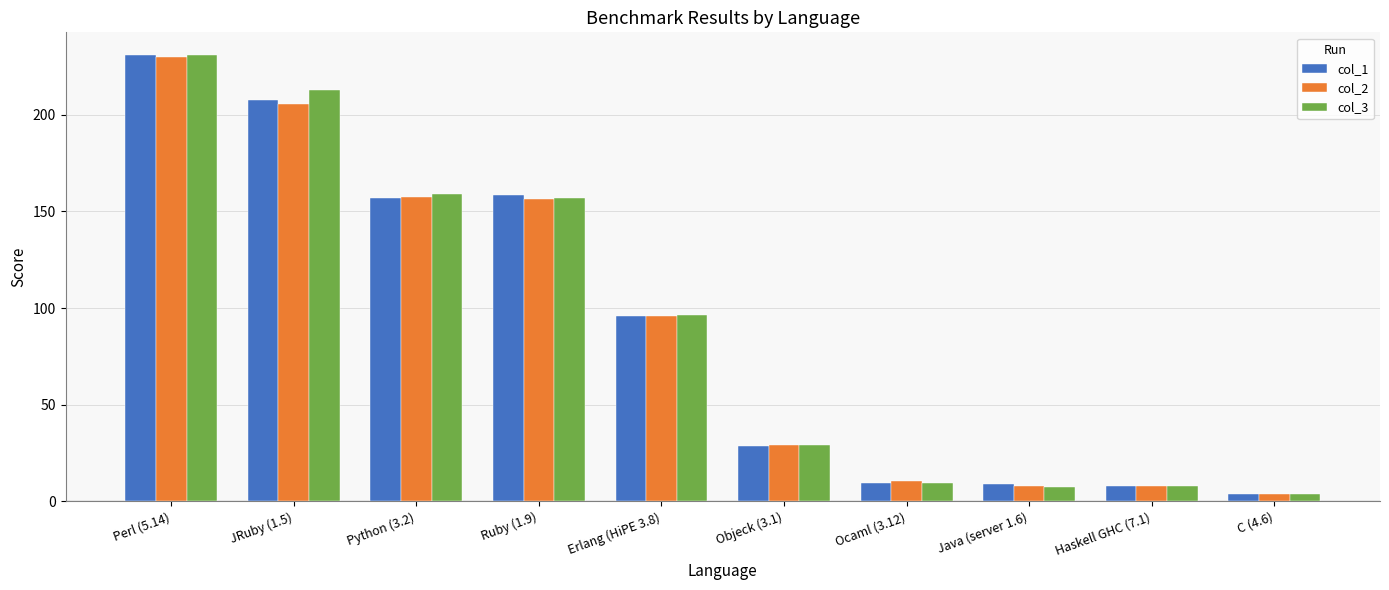

At which category does the chart reach its peak across all series?

Perl (5.14)